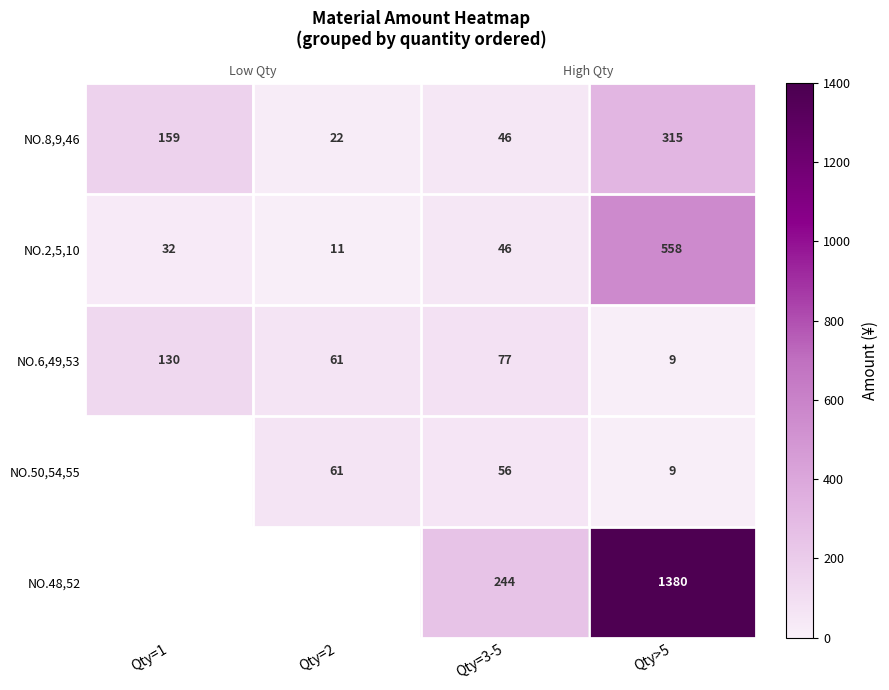

Rank the categories by NO.2,5,10 value from lowest to highest.

Qty=2, Qty=1, Qty=3-5, Qty>5